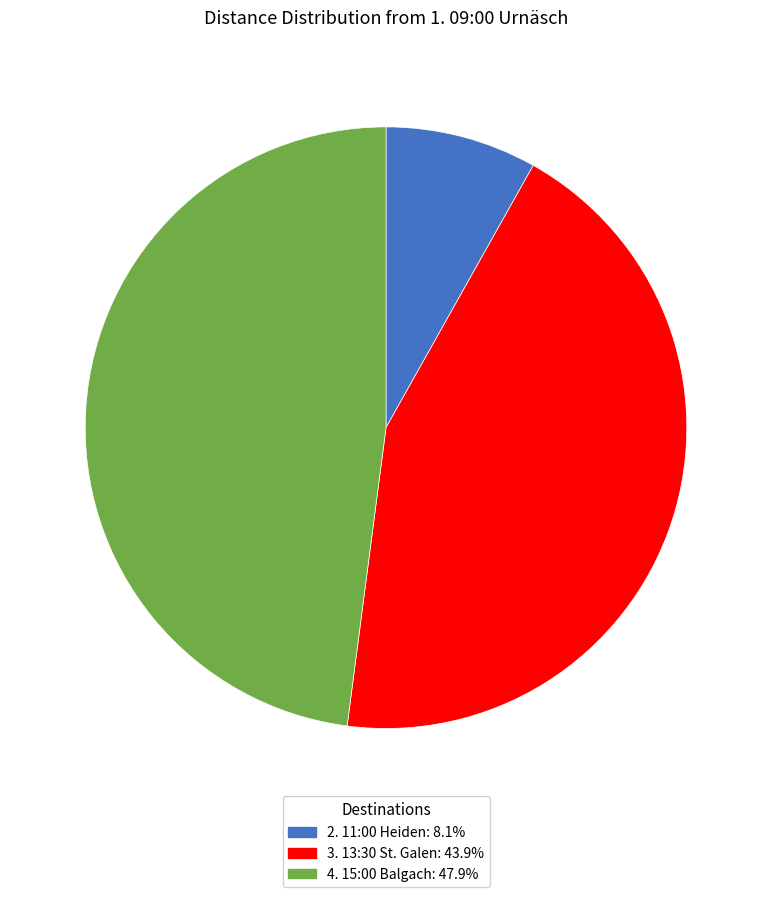

Which category has the biggest portion of the pie?

4. 15:00 Balgach